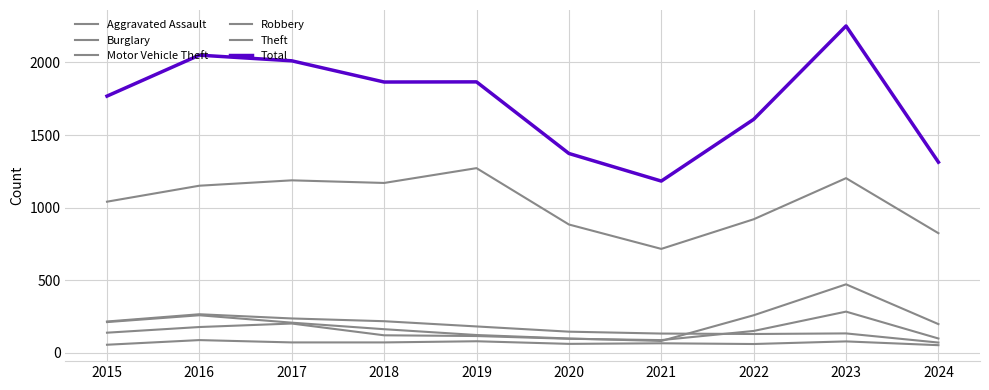

Which series changed the most between 2015 and 2023?

Total